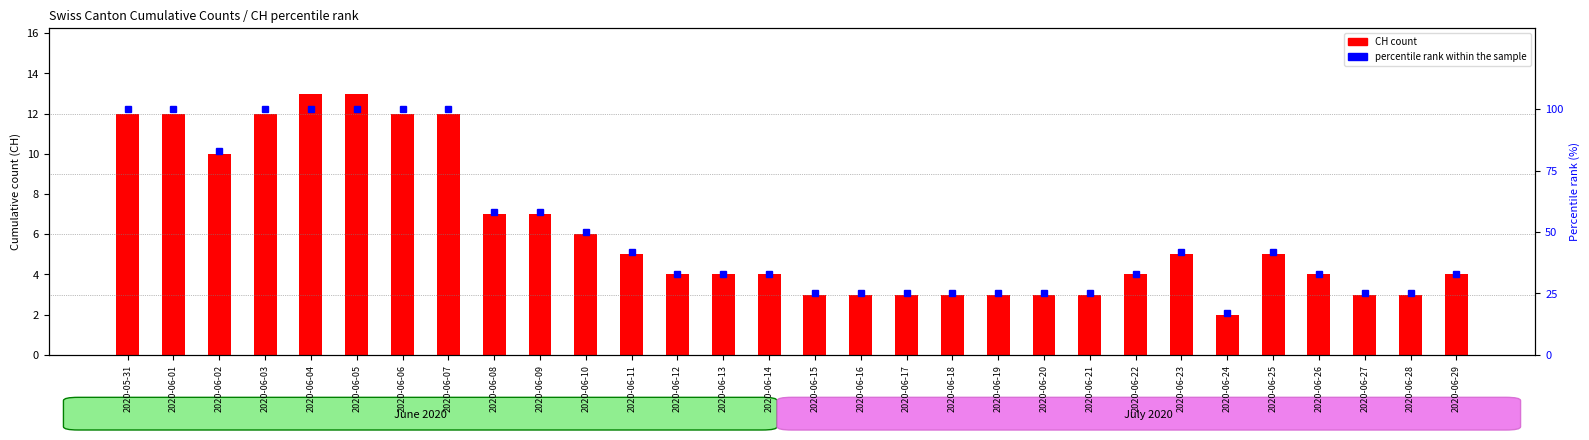

Is the value of percentile rank within the sample at 2020-06-28 greater than the value of CH (count) at 2020-06-13?

Yes